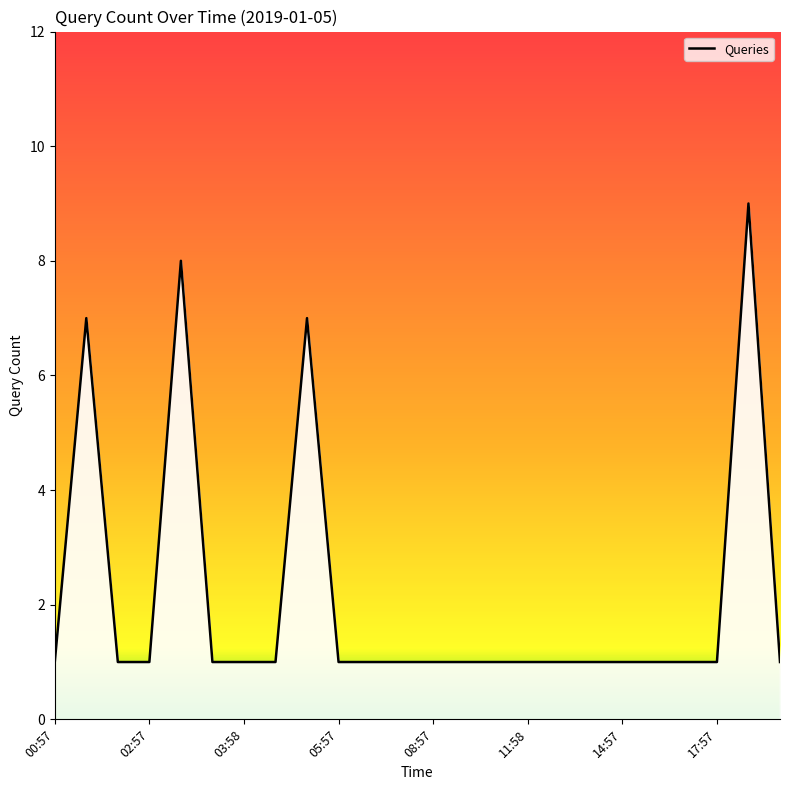

What is the greatest value displayed?

9